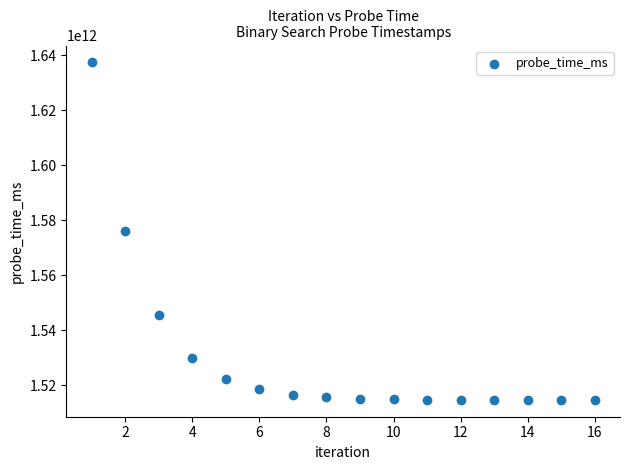

What is the range of Y values (max minus min)?

122555941841